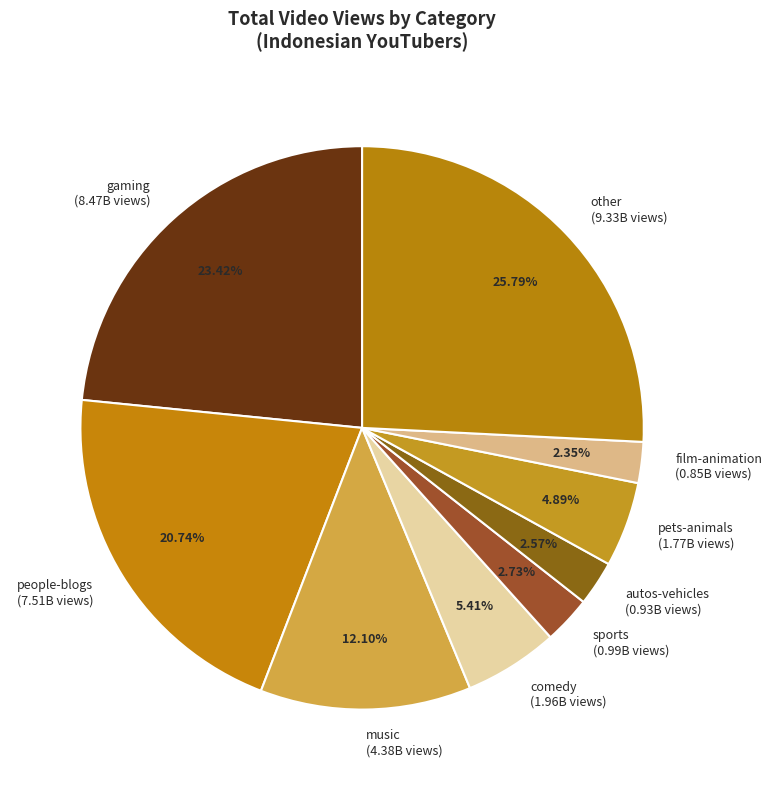

What percentage is the sports slice, to the nearest percent?

3%